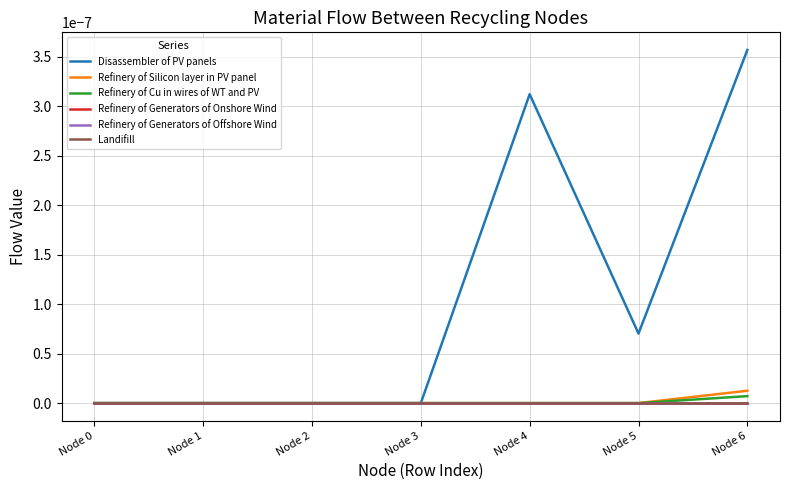

The Refinery of Cu in wires of WT and PV series shows 0.0 at Node 6. True or false?

True